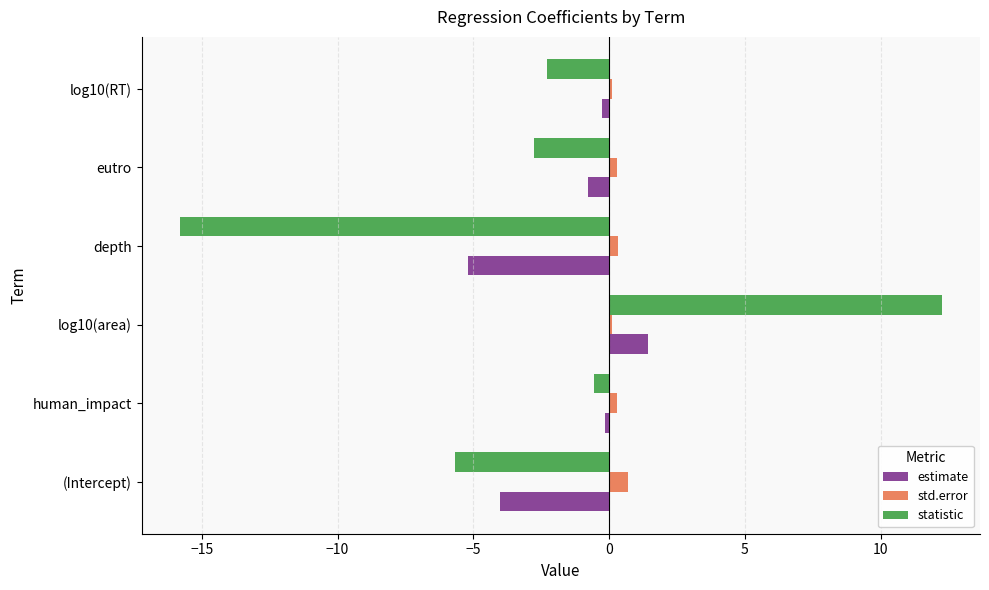

Which series has the largest total across all categories?

std.error